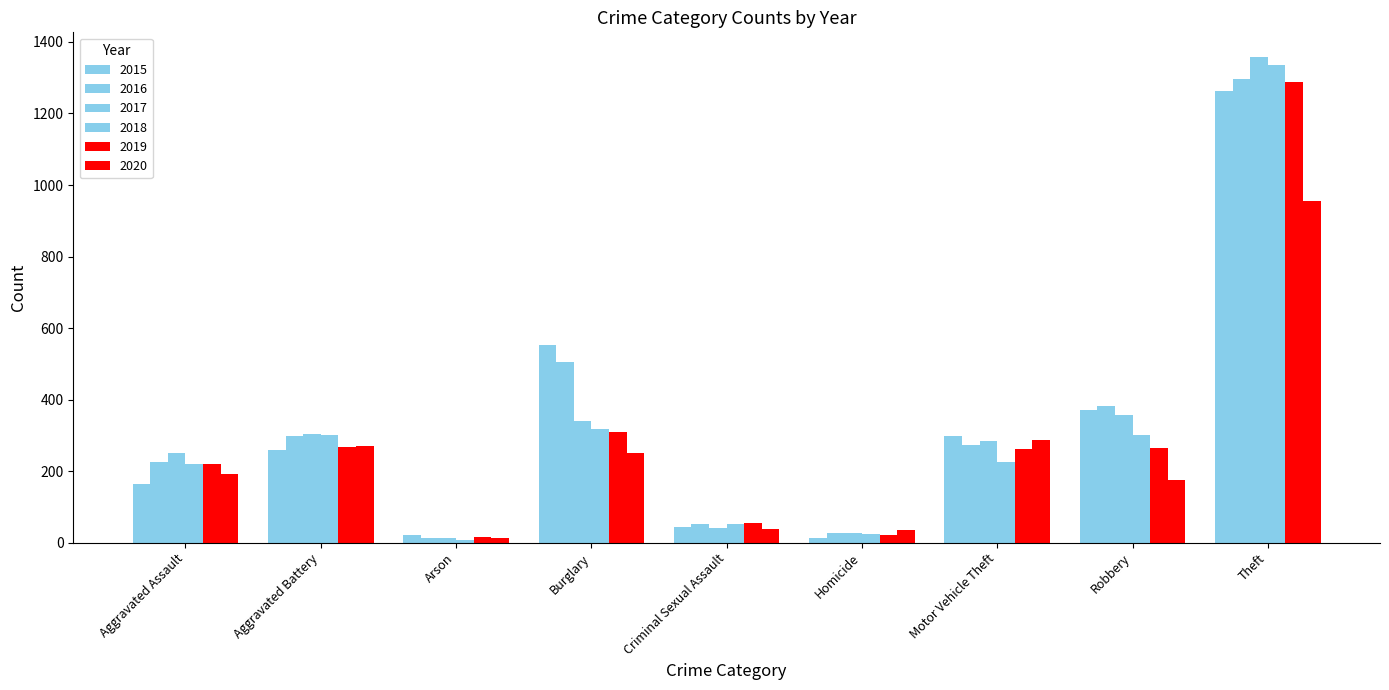

Reading left to right, transcribe all the data shown in this chart.

2015: 164	260	22	552	43	13	299	372	1263
2016: 225	298	14	505	51	28	272	381	1297
2017: 251	303	12	339	41	27	285	356	1359
2018: 220	302	8	319	51	23	225	302	1337
2019: 220	267	16	308	54	21	263	264	1288
2020: 192	269	12	252	39	34	287	174	954